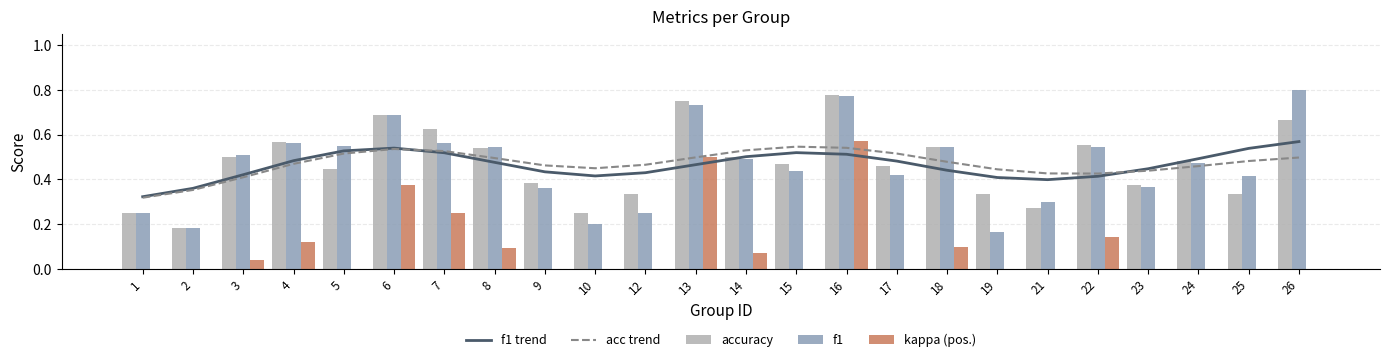

What is the average value of the f1 series?

0.5